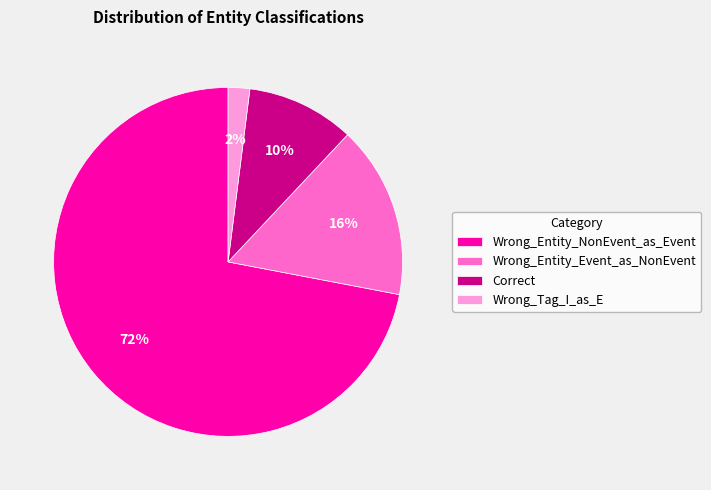

Rank the categories by value from lowest to highest.

Wrong_Tag_I_as_E, Correct, Wrong_Entity_Event_as_NonEvent, Wrong_Entity_NonEvent_as_Event